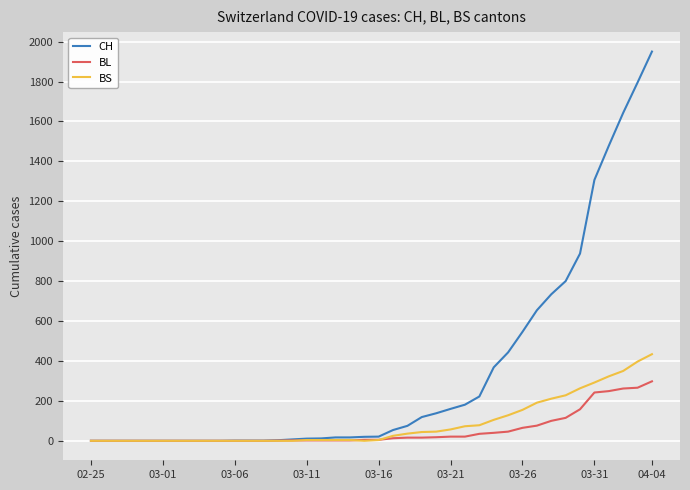

What are all the series names shown in the legend?

CH, BL, BS